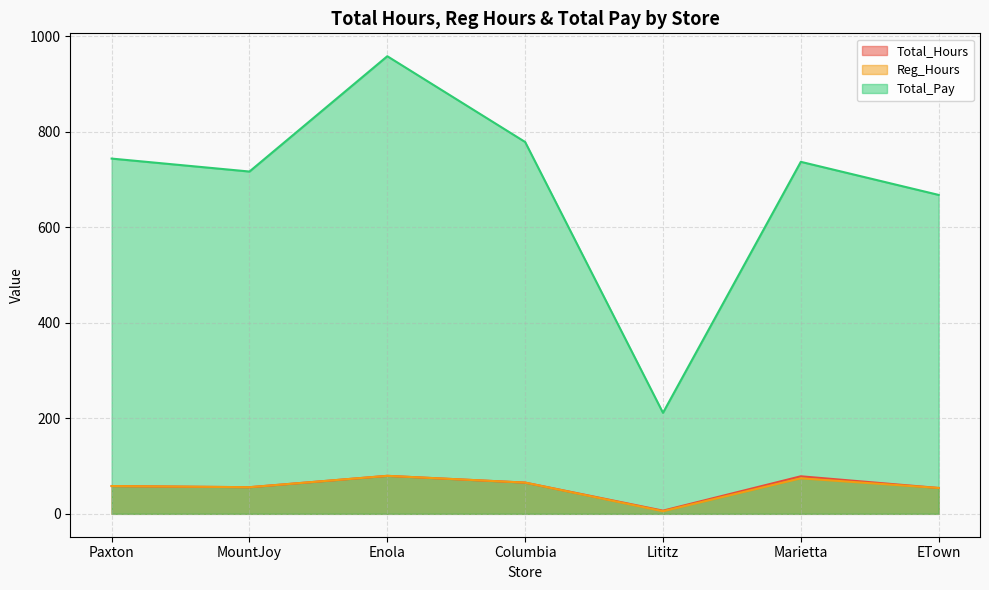

Reading left to right, list all the values displayed in this chart.

Total_Hours: Paxton=58.2	MountJoy=55.8	Enola=79.6	Columbia=65.4	Lititz=6.7	Marietta=78.6	ETown=54.2
Reg_Hours: Paxton=58.2	MountJoy=55.8	Enola=79.6	Columbia=65.4	Lititz=5.5	Marietta=74.4	ETown=54.2
Total_Pay: Paxton=743.9	MountJoy=716.8	Enola=958.3	Columbia=778.6	Lititz=211.5	Marietta=737.1	ETown=667.8